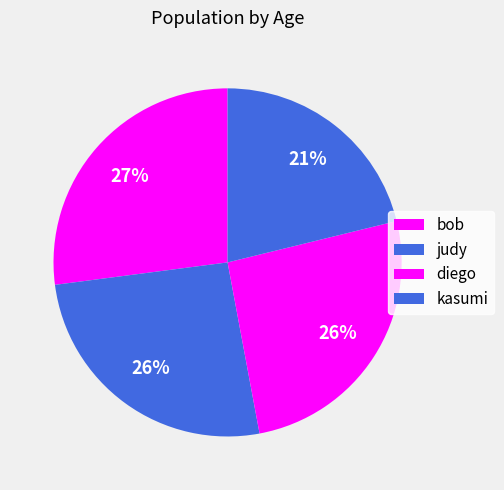

How many segments does this pie chart have?

4